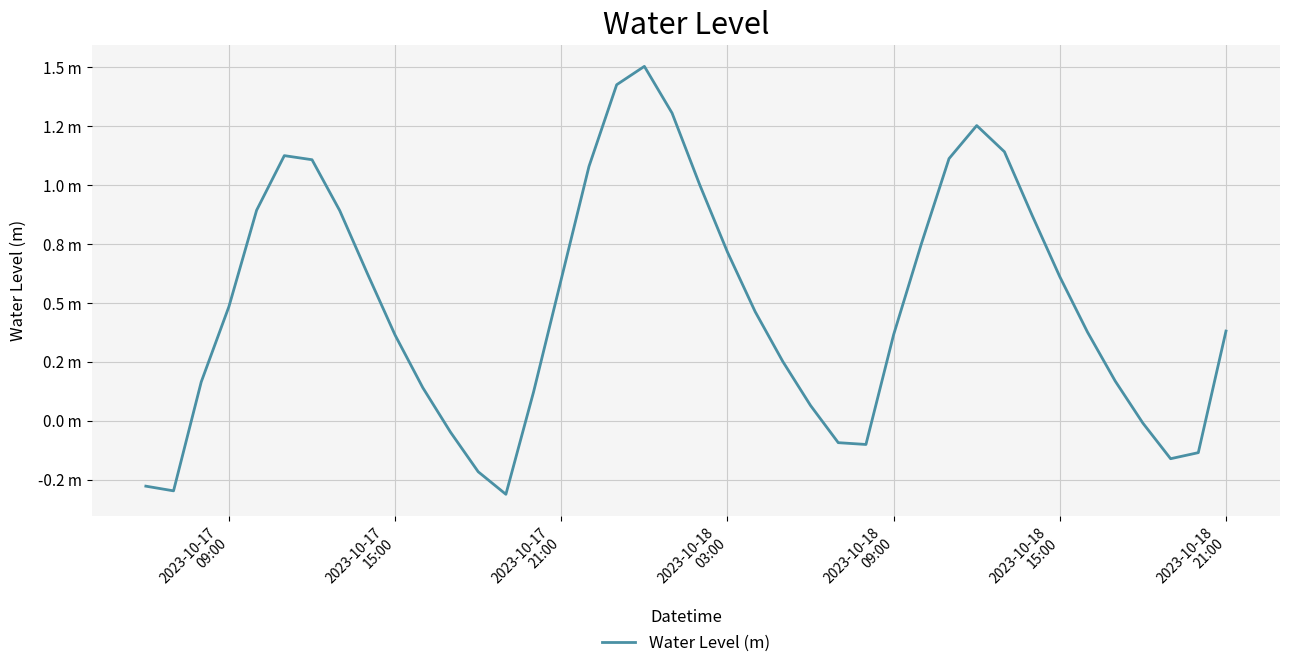

Does the chart display data point markers on the line(s)?

No